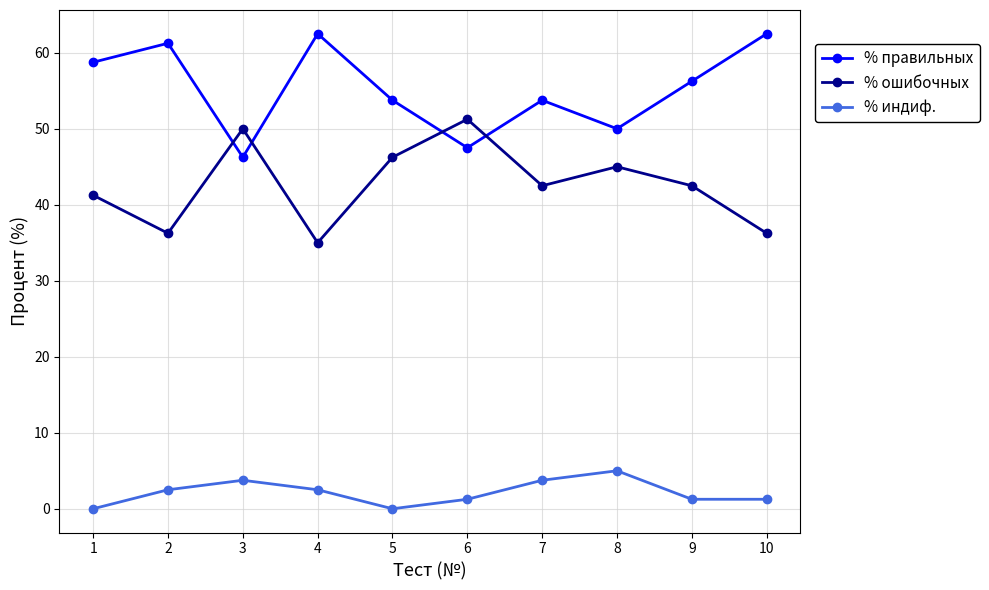

What is the maximum value for % правильных?

62.5